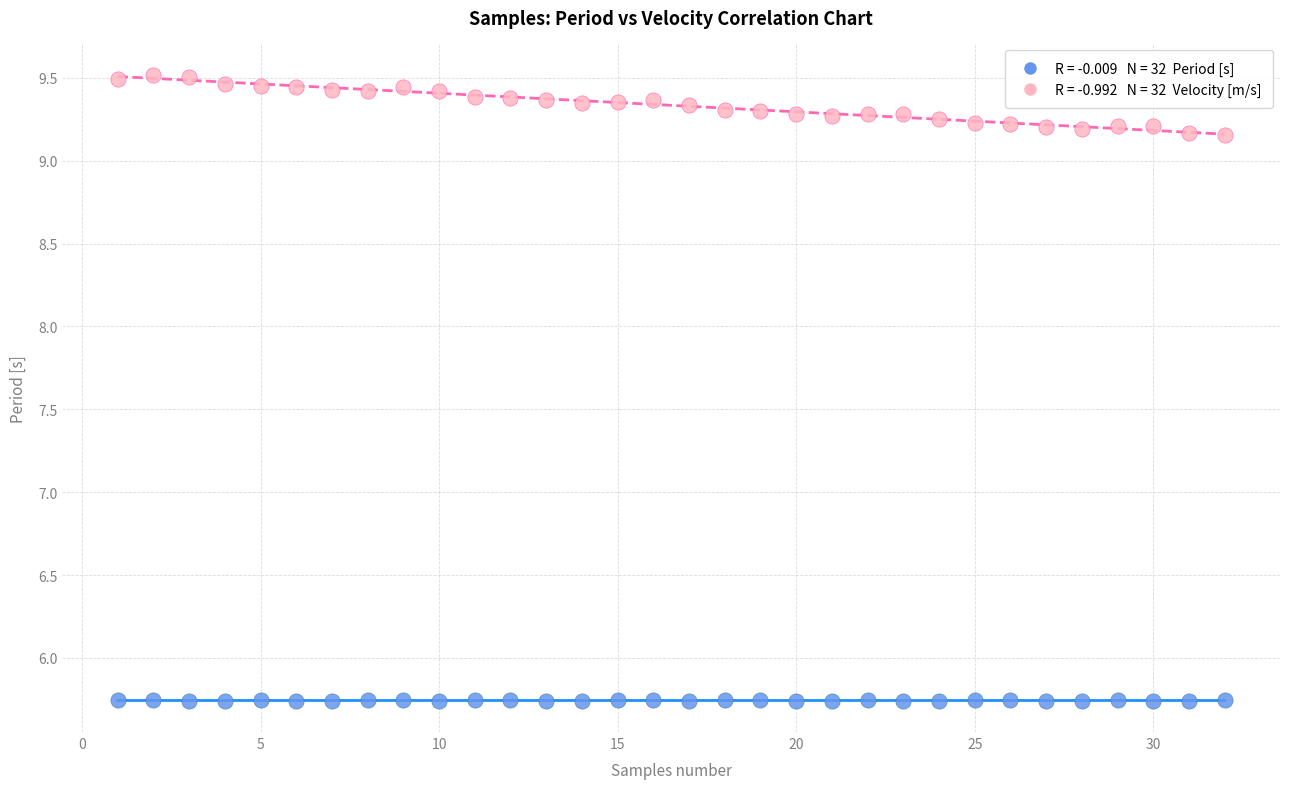

Across all data points, what is the range of Y values (max minus min)?

3.8